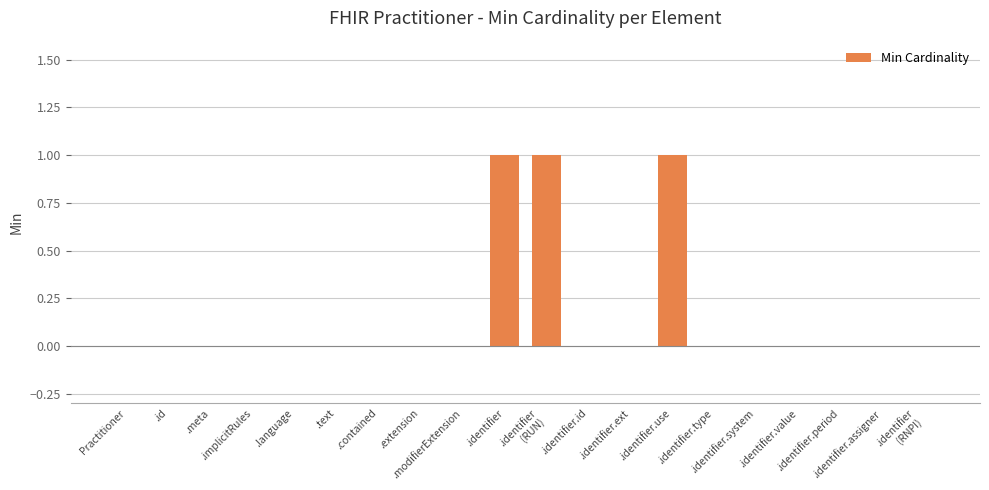

True or false: the data shows 0 at .language.

True